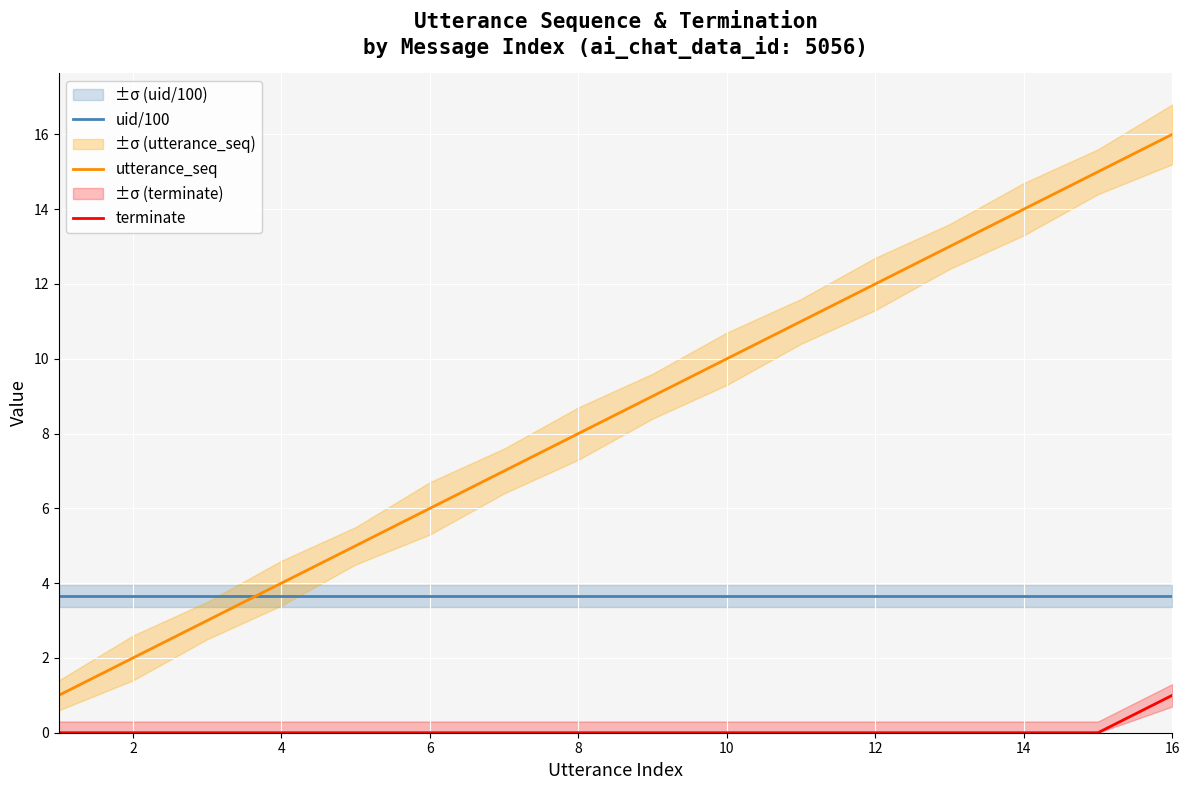

Which series has the largest range (max minus min)?

utterance_seq